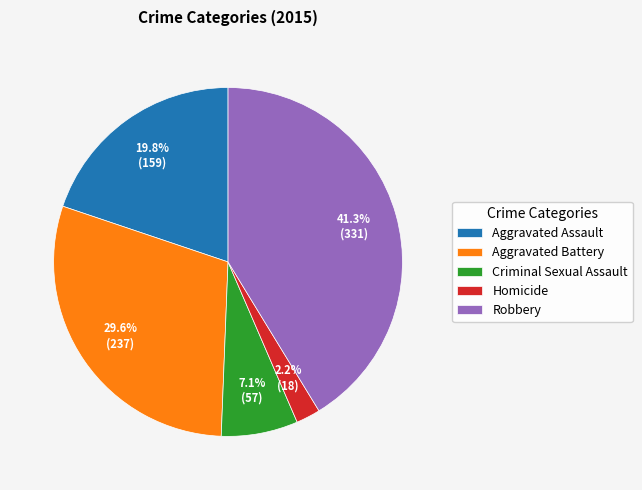

Do Aggravated Assault and Aggravated Battery together represent more than half of the pie?

No